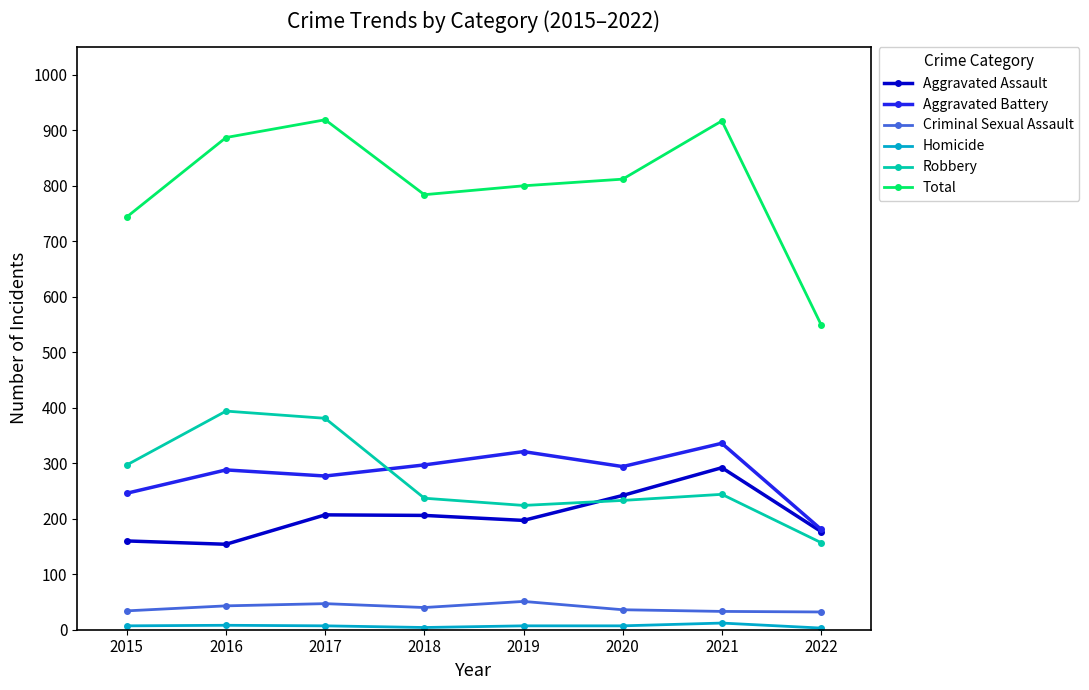

What value does the Robbery series have at 2016?

394